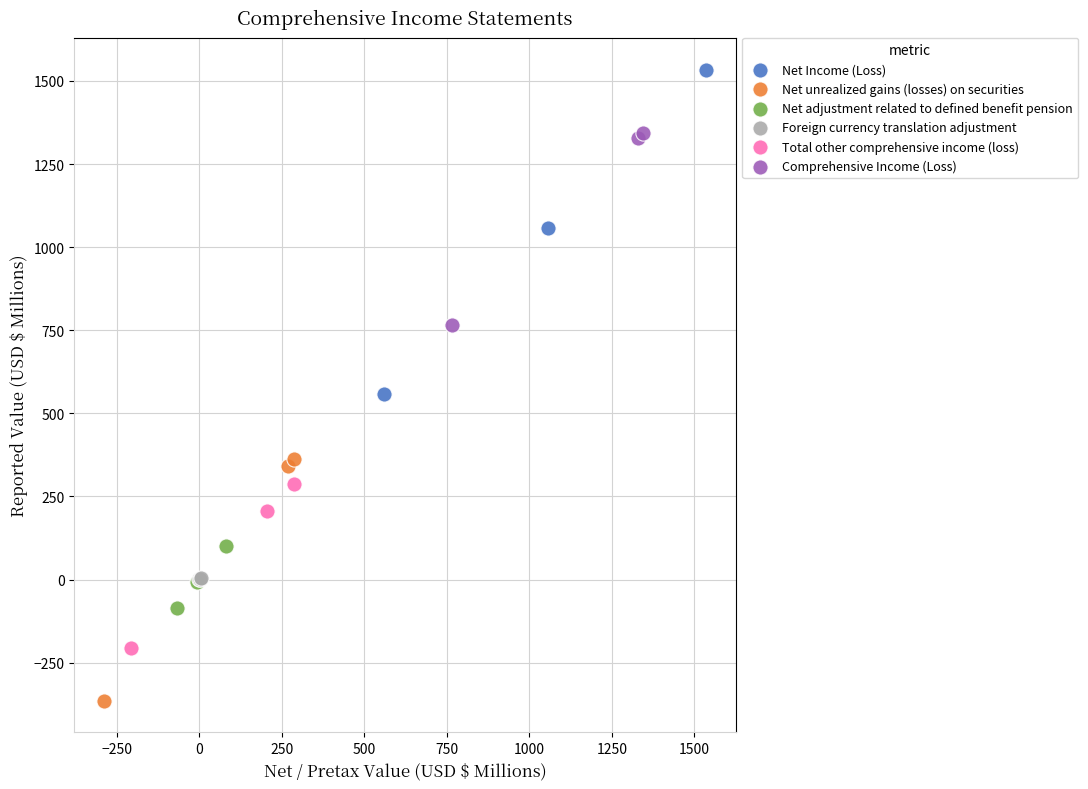

Which series contains the lowest Y value?

Net unrealized gains (losses) on securities